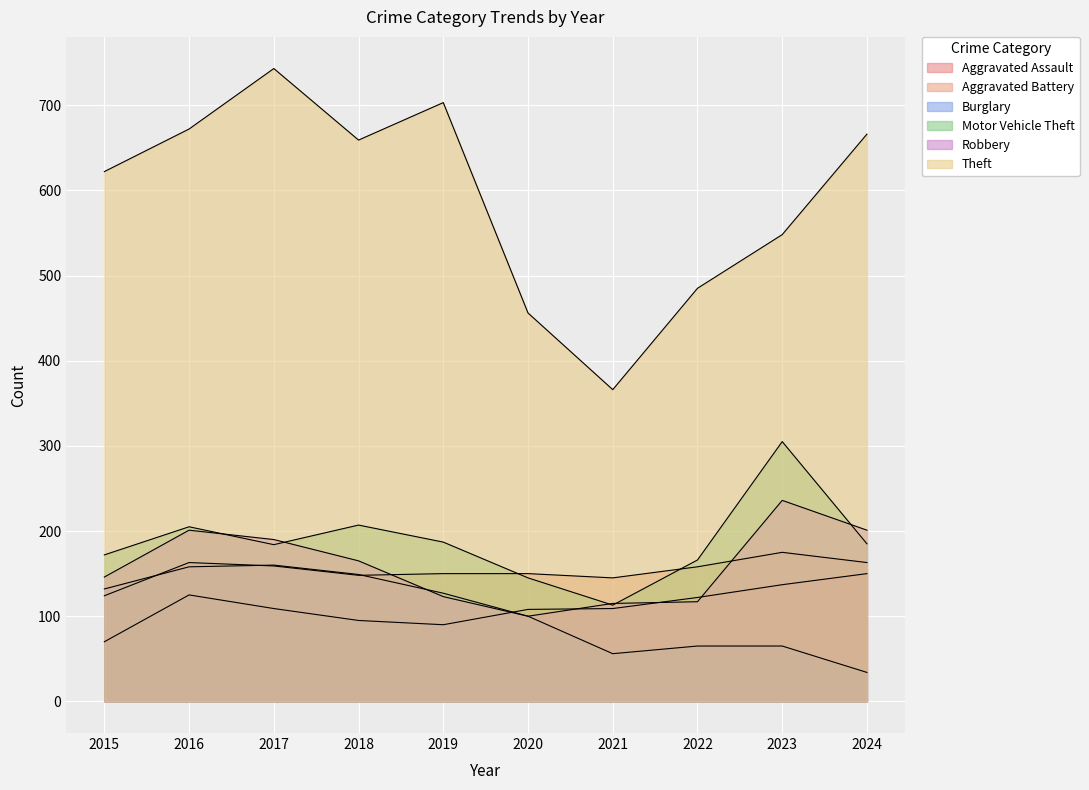

What is the greatest value displayed?

743